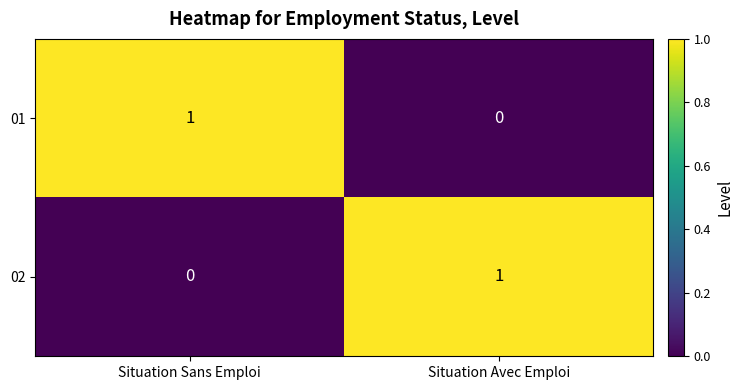

Where is 02 nearest to the value 0?

Situation Sans Emploi